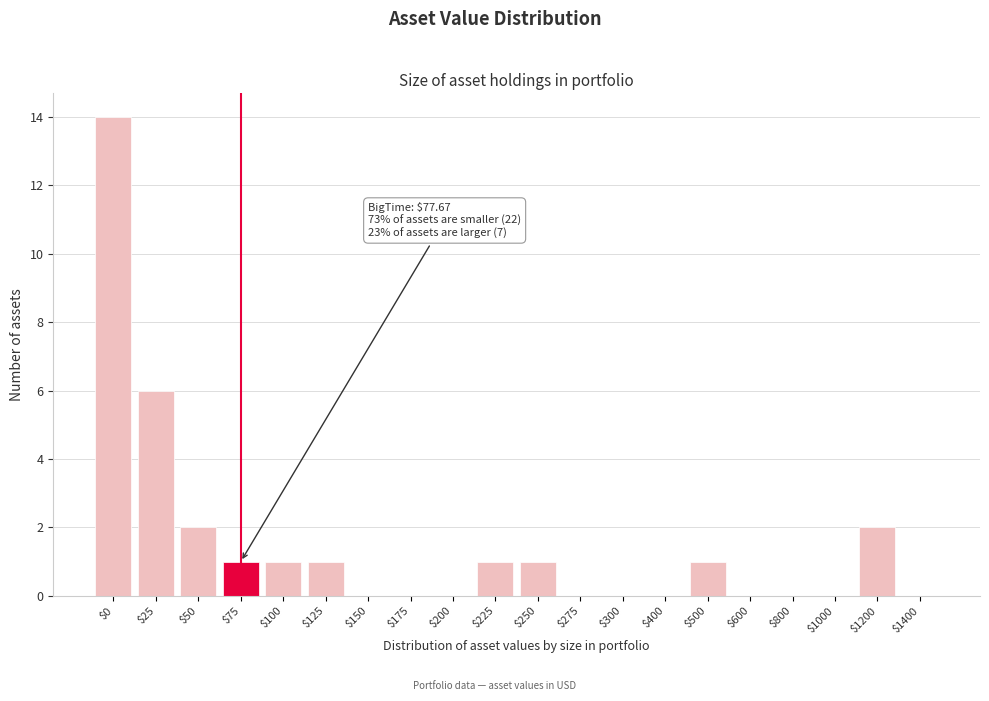

The value at $800 is 0. True or false?

True